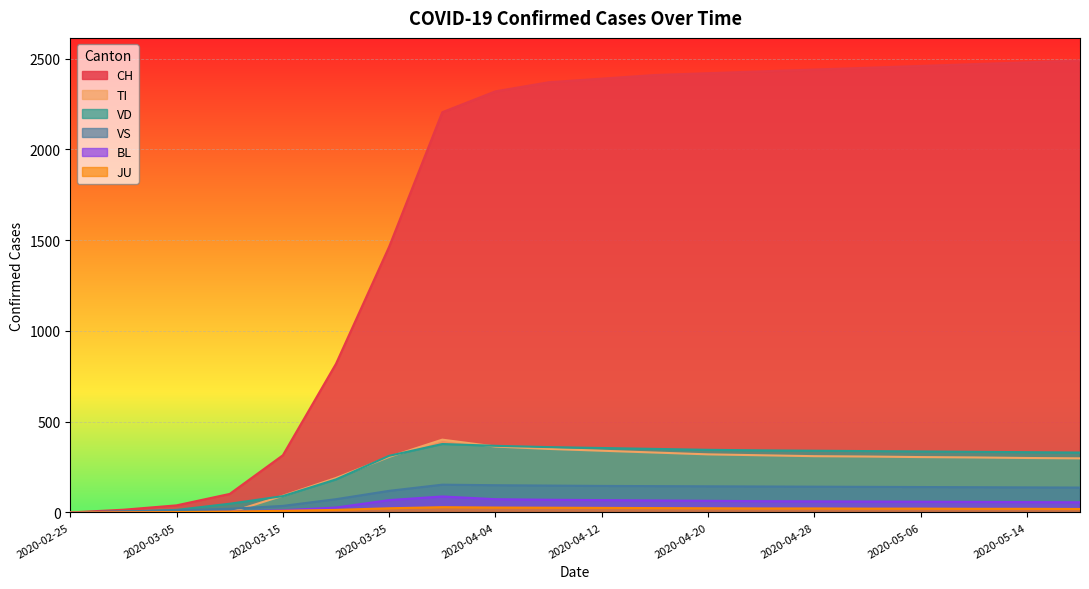

True or false: BL has more than 0 points higher than both neighbors.

True